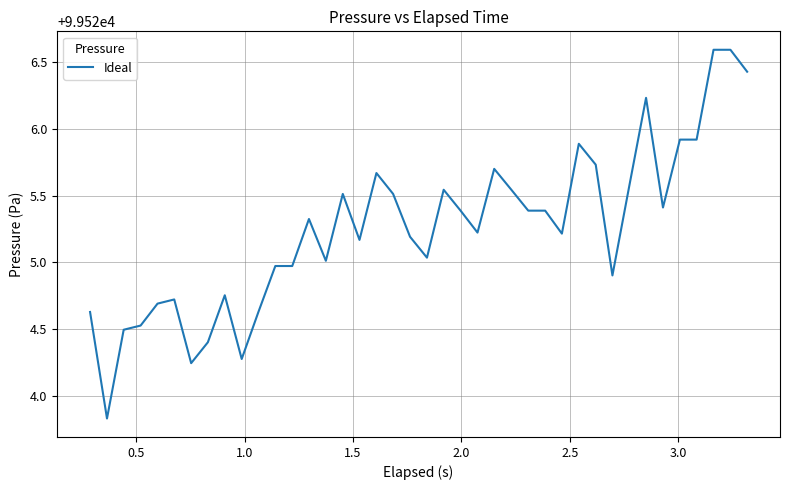

What is the difference between the maximum and minimum values?

2.8